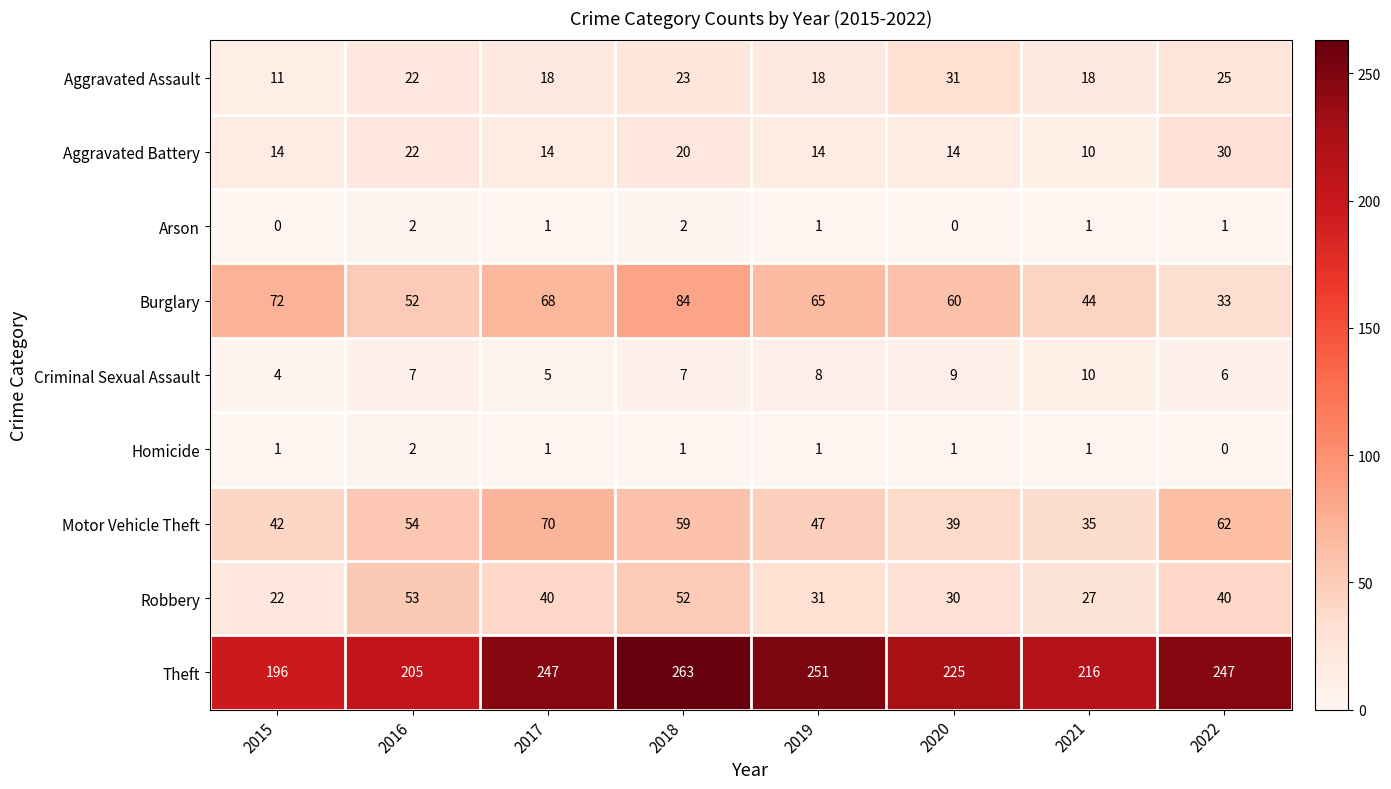

The value of Aggravated Battery at 2019 is 14. True or false?

True